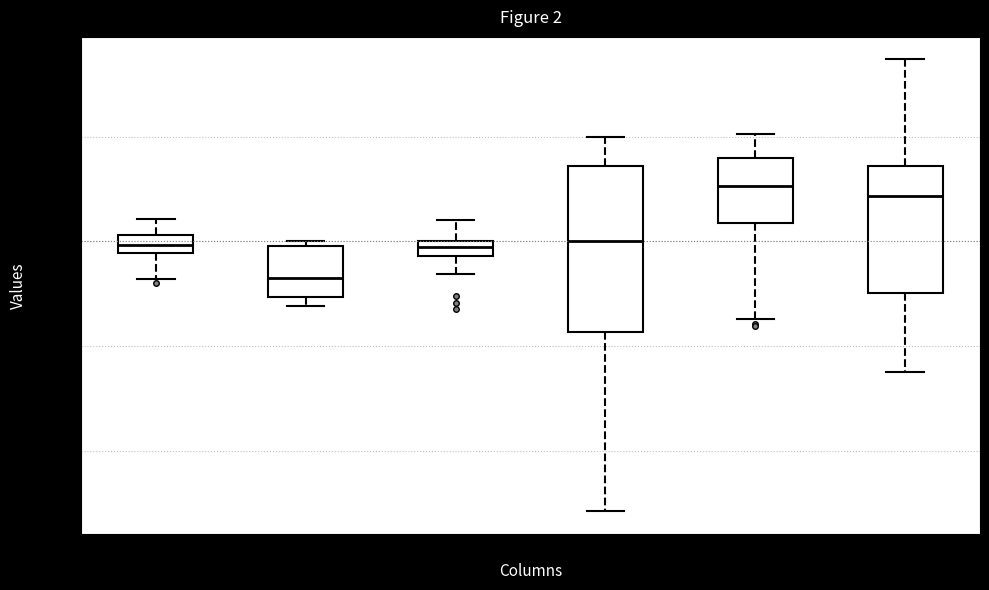

Which box's median line is the lowest?

col_1